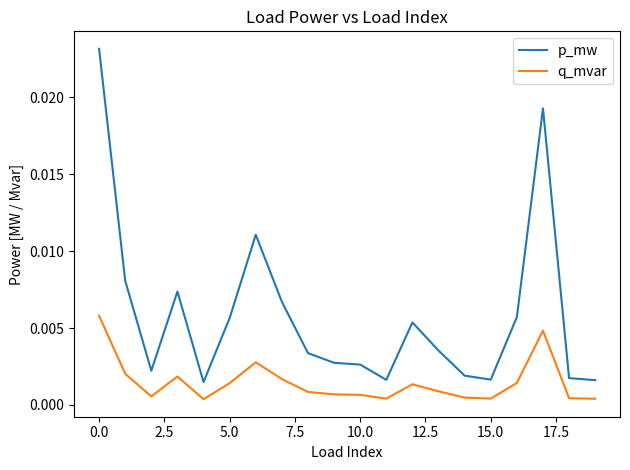

Which series has the widest spread of values?

p_mw